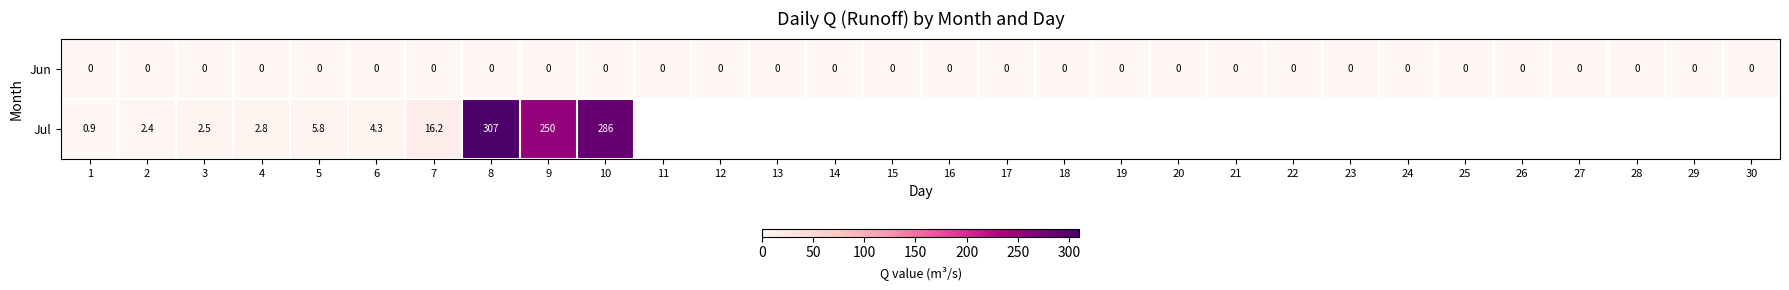

Which series changed the most between 2 and 6?

Jul